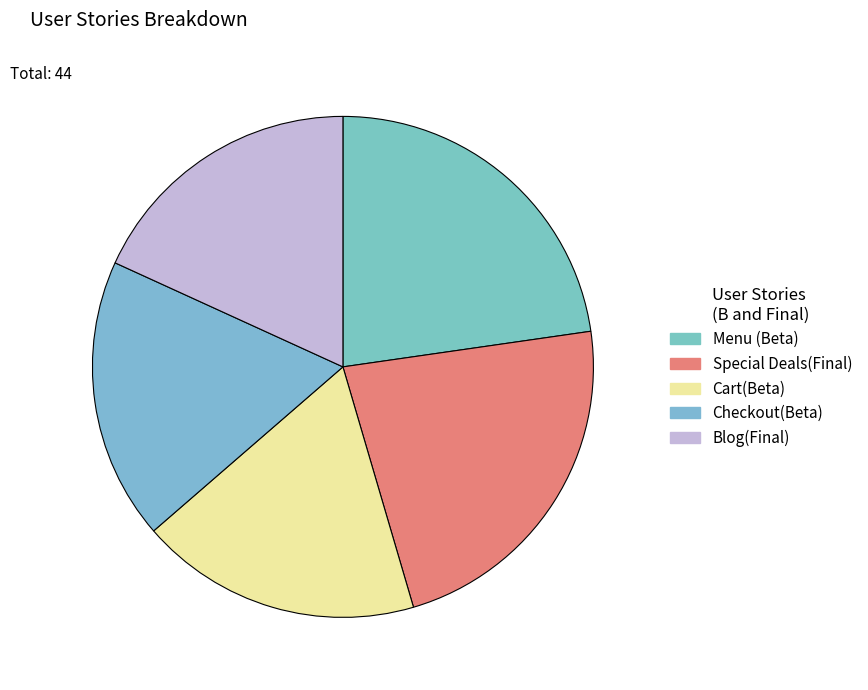

To the nearest percent, what percentage of the pie is Special Deals(Final)?

23%